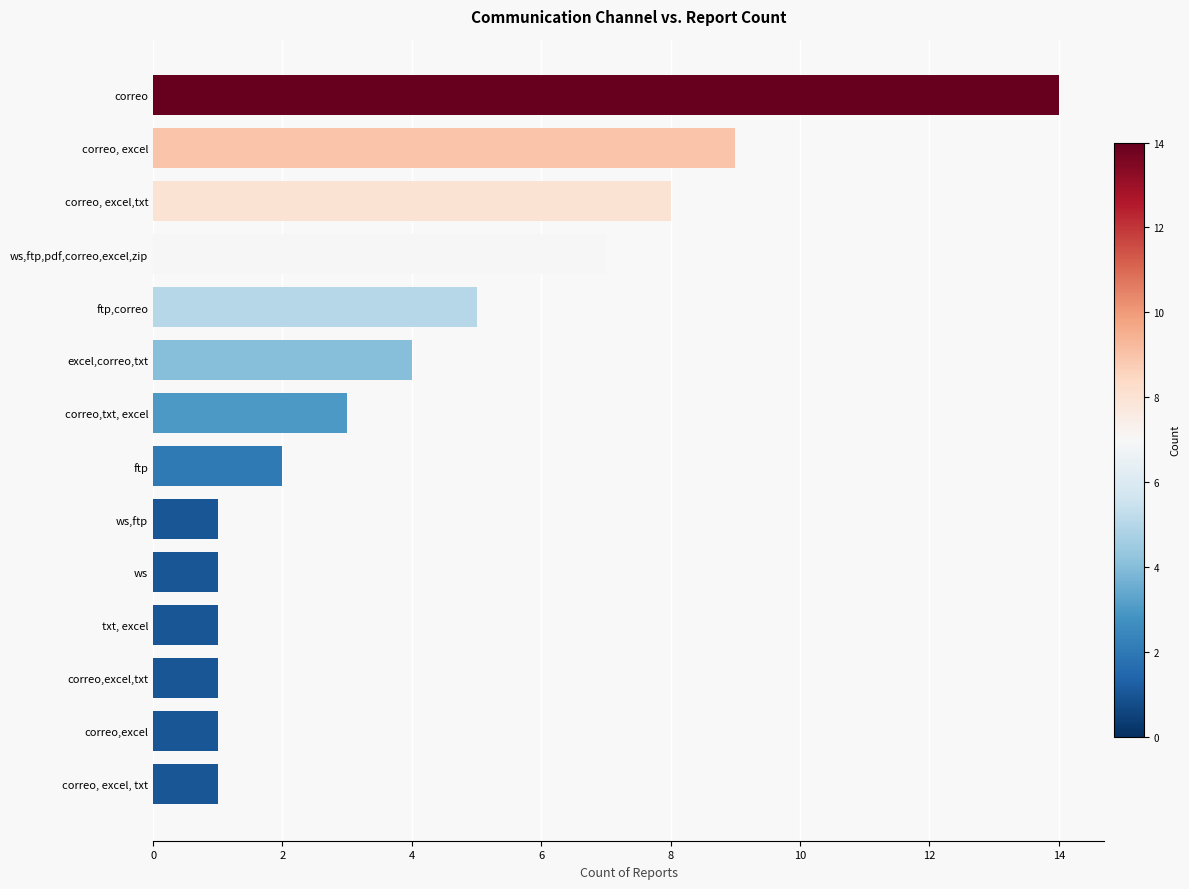

Reading bottom to top, extract all data points from this chart.

correo, excel, txt=1	correo,excel=1	correo,excel,txt=1	txt, excel=1	ws=1	ws,ftp=1	ftp=2	correo,txt, excel=3	excel,correo,txt=4	ftp,correo=5	ws,ftp,pdf,correo,excel,zip=7	correo, excel,txt=8	correo, excel=9	correo=14